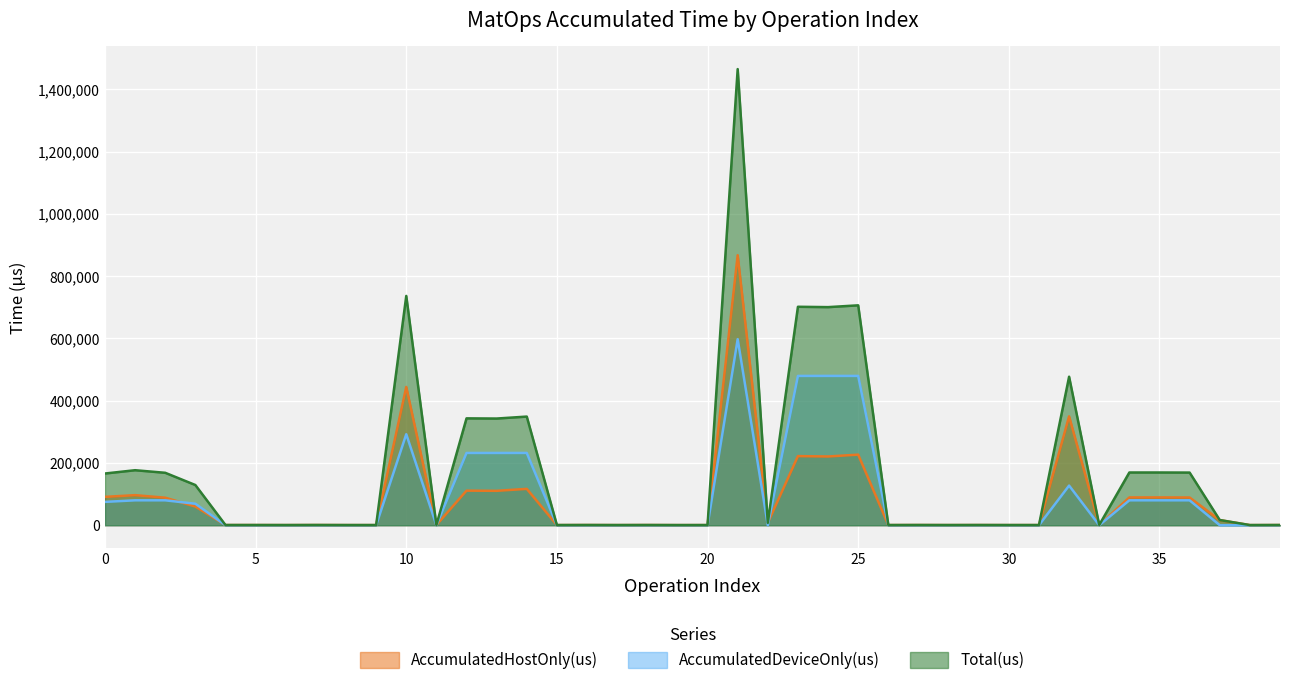

What is the difference between the AccumulatedDeviceOnly(us) values at 5 and 2?

79942.2